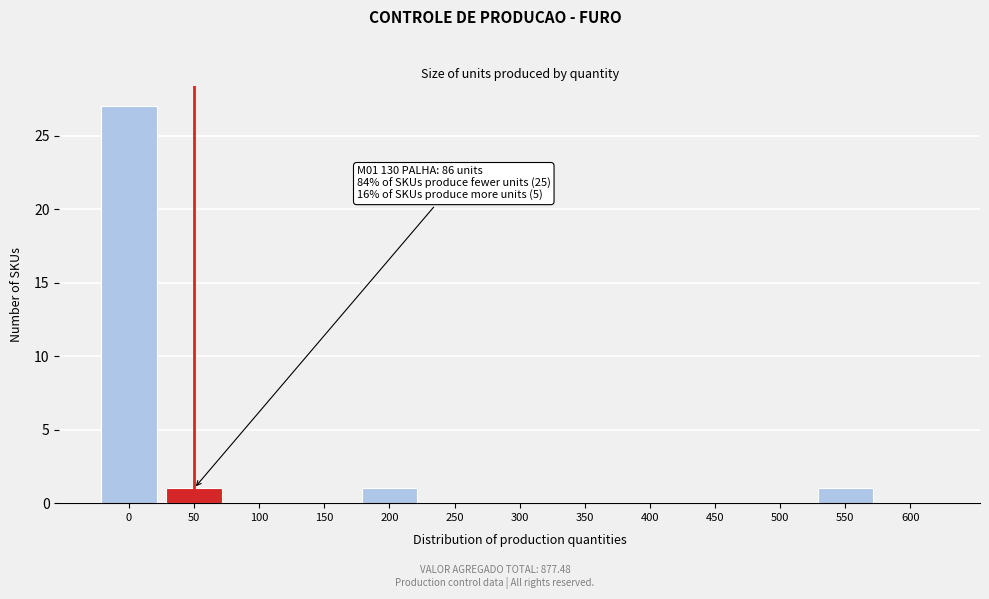

Reading left to right, transcribe all the data shown in this chart.

0=27	50=1	100=0	150=0	200=1	250=0	300=0	350=0	400=0	450=0	500=0	550=1	600=0